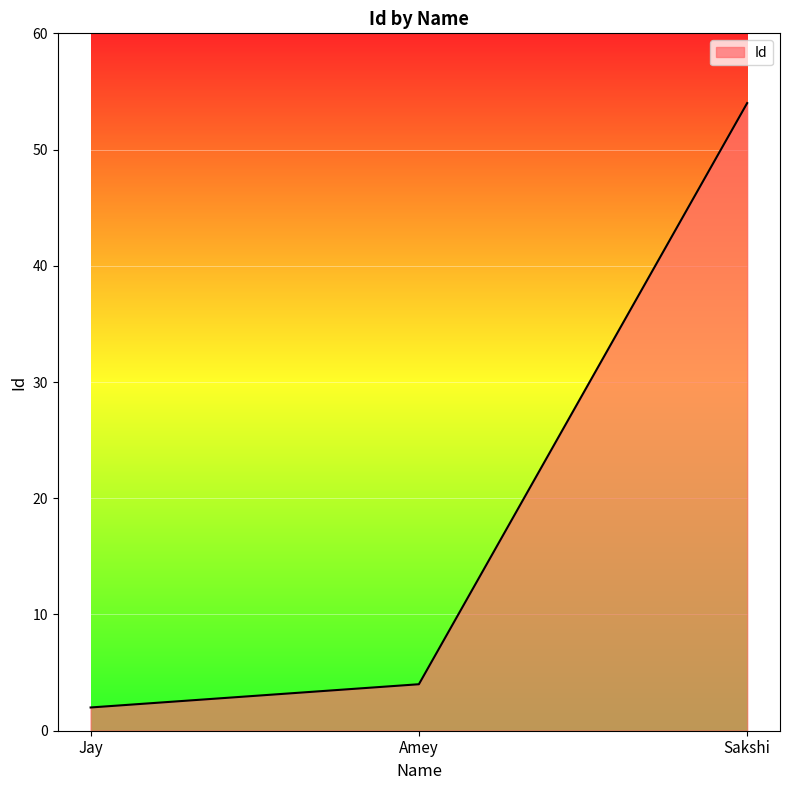

Rank the categories by value from lowest to highest.

Jay, Amey, Sakshi